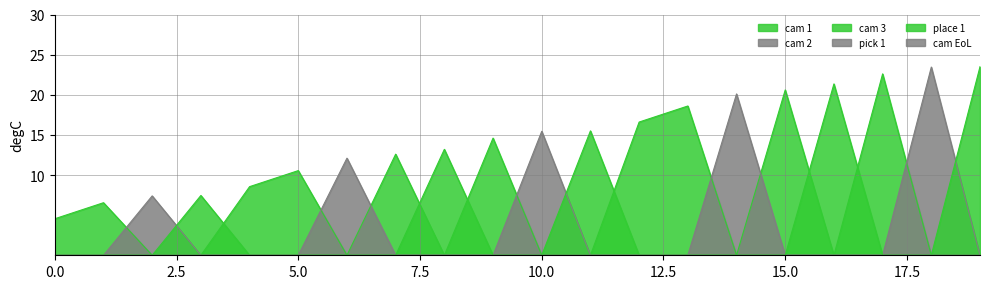

What is the maximum value for cam 3?

23.5